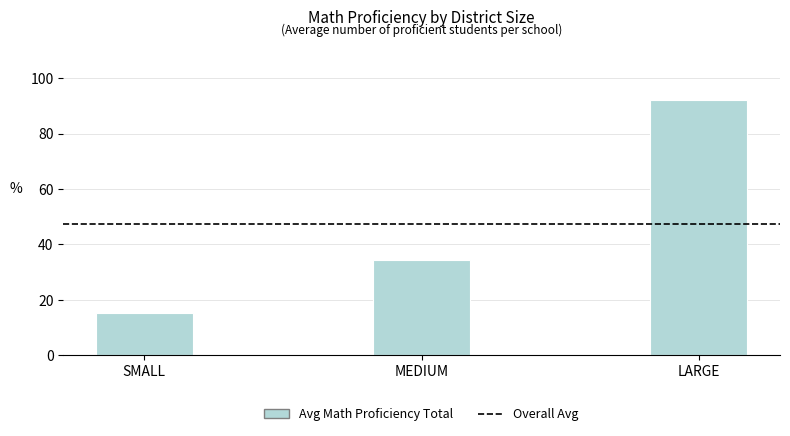

The chart shows a value of 25.8 at SMALL. True or false?

False